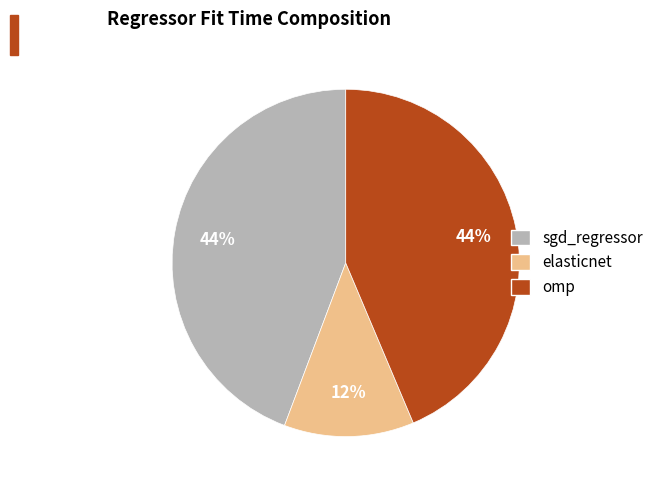

Is the sum of sgd_regressor and omp greater than half?

Yes